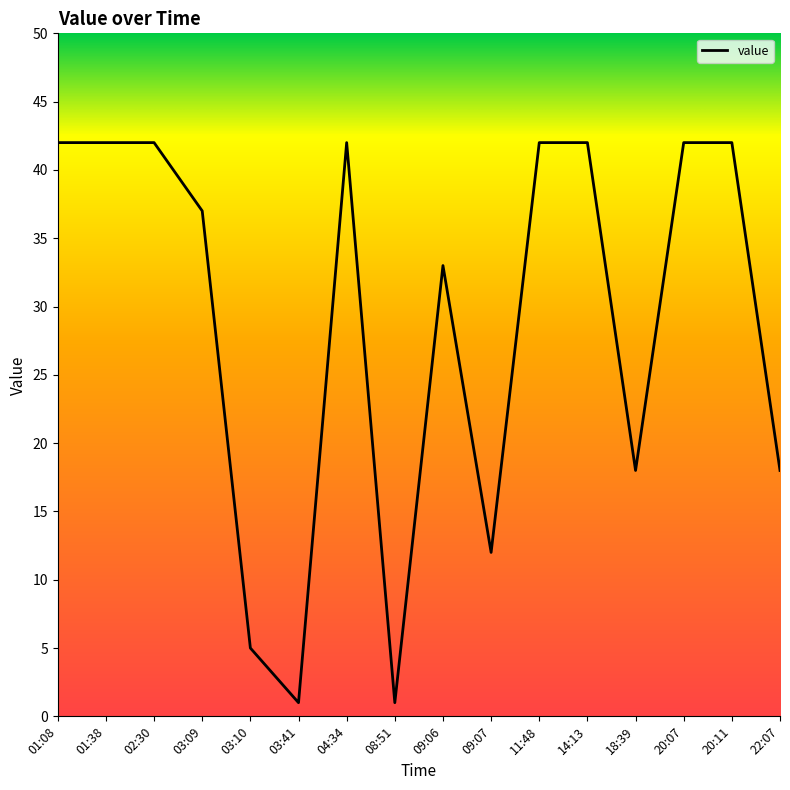

What is the difference between the values at 11:48 and 09:07?

30